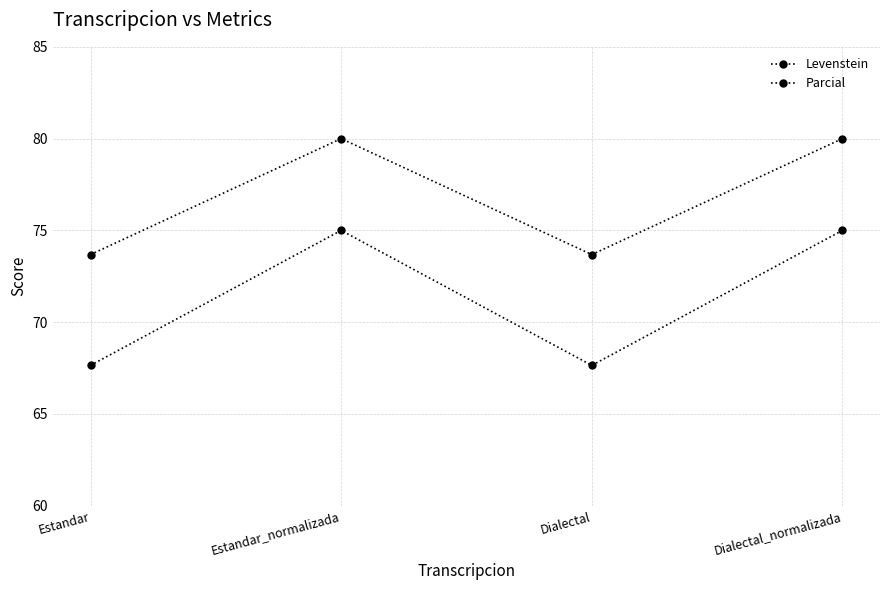

Where is Parcial nearest to the value 76?

Estandar